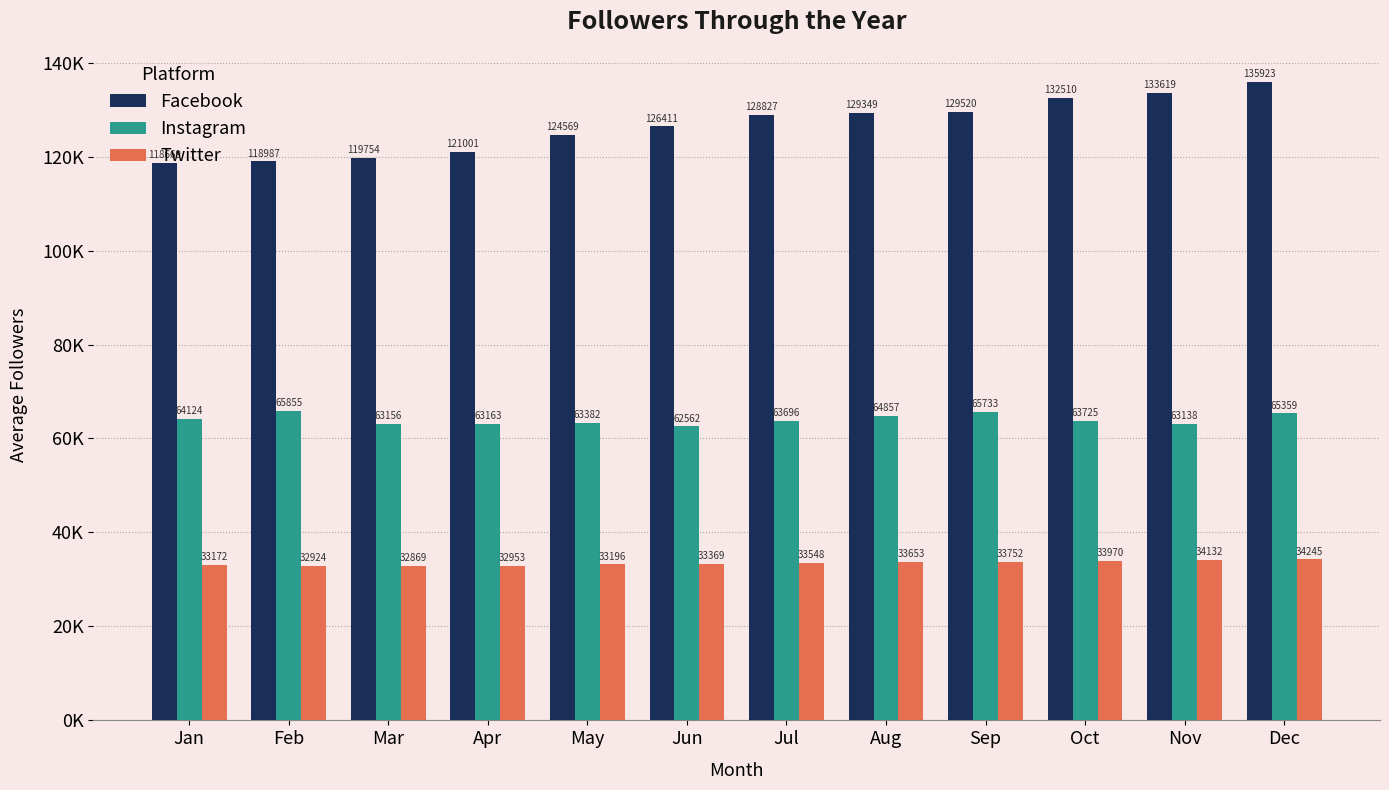

What is the difference between the second highest and second lowest values in the Instagram series?

2594.3